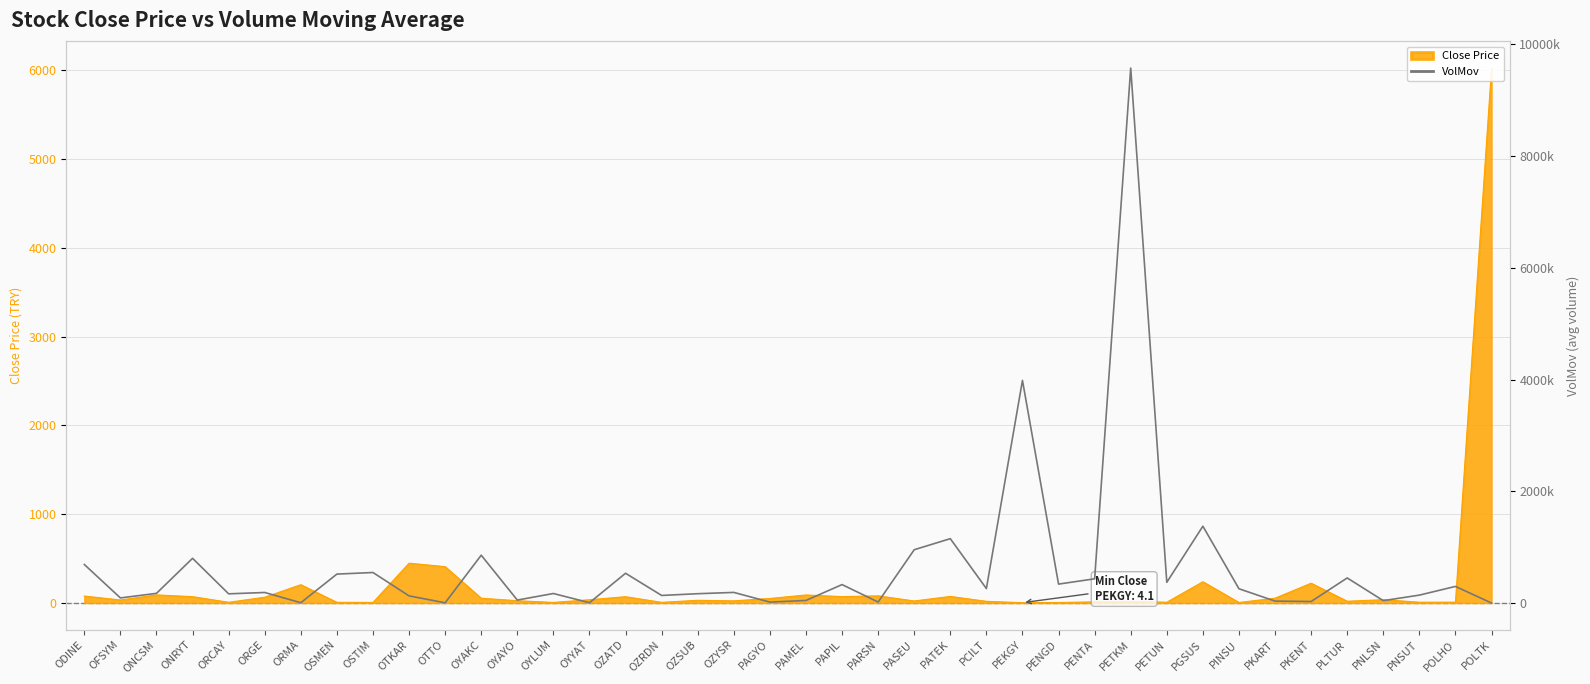

What is the label of the 14th point from the left?

OYLUM